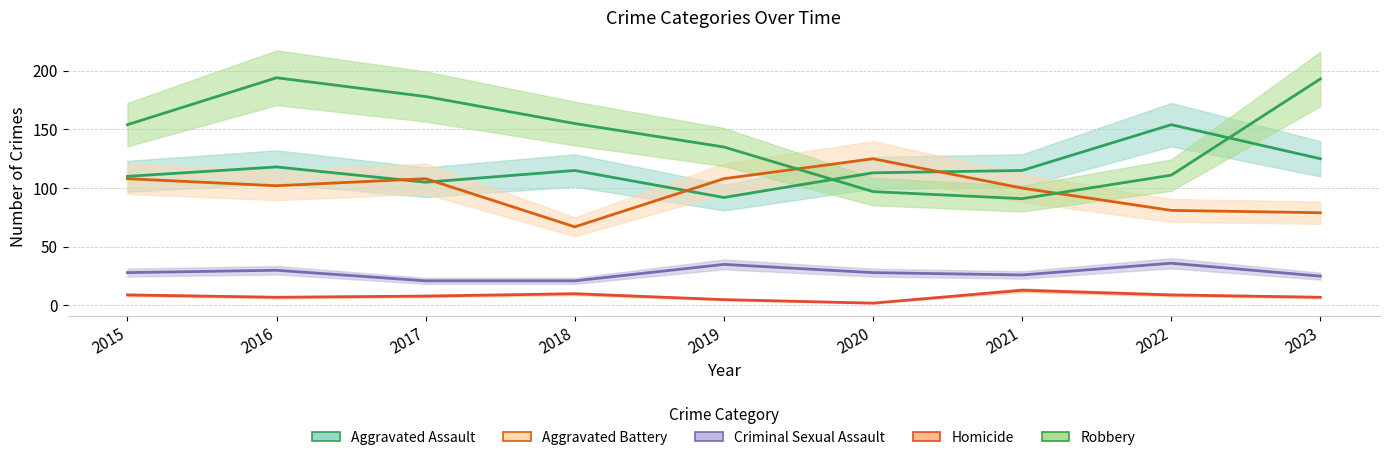

What is the average value of the Aggravated Assault series?

116